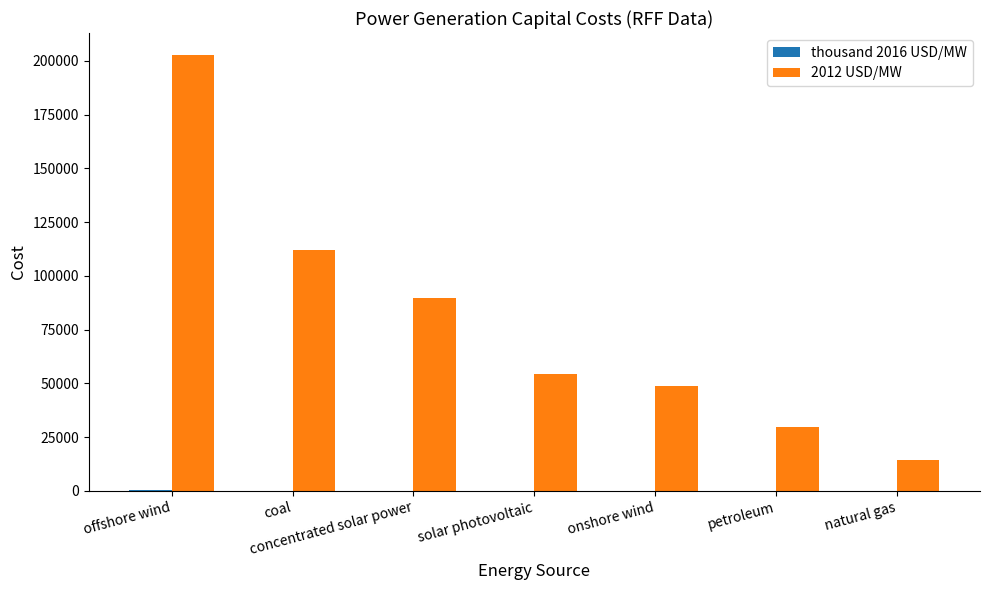

At which category is the sum across all series the highest?

offshore wind